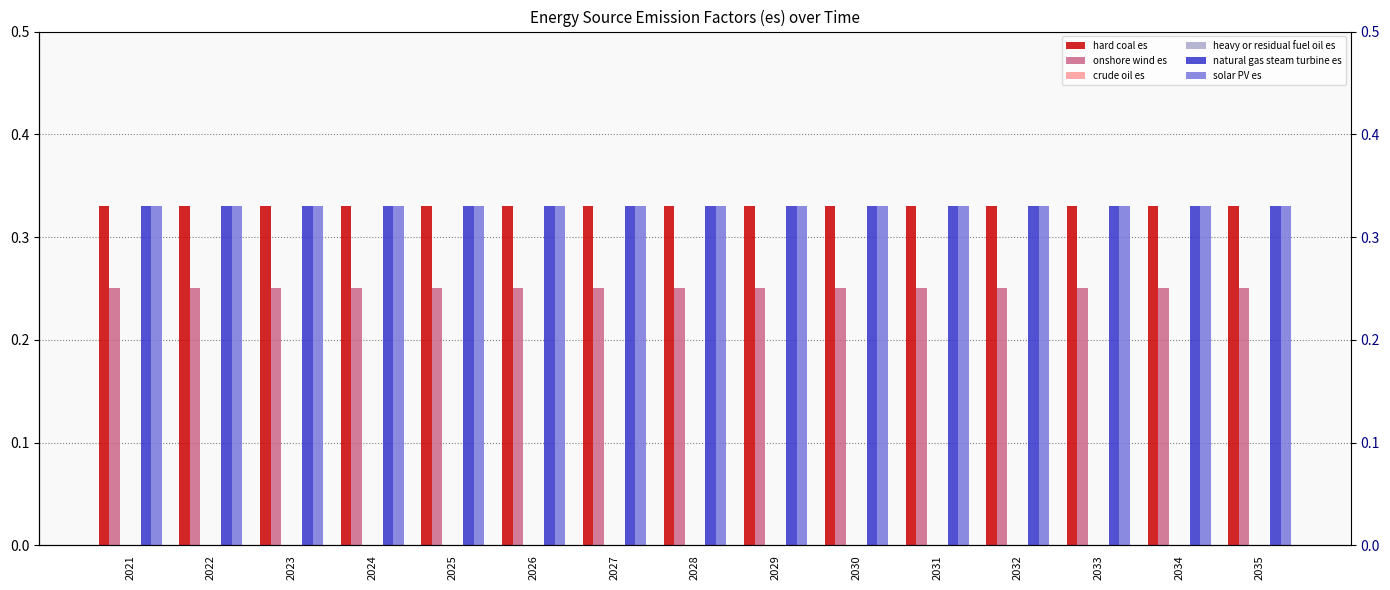

Are the bars grouped side by side (vs. stacked)?

Yes